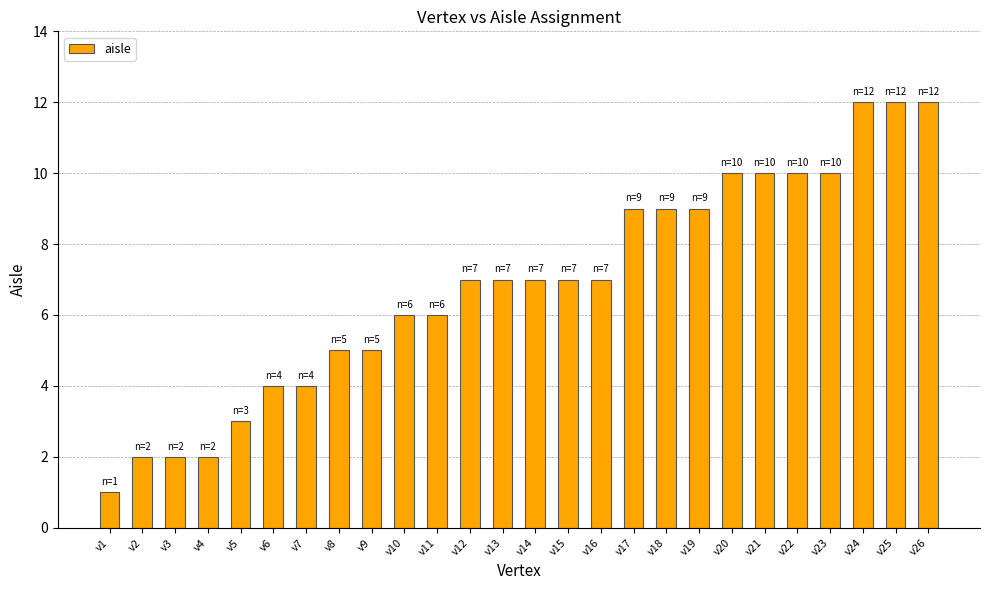

What is the smallest value displayed?

1